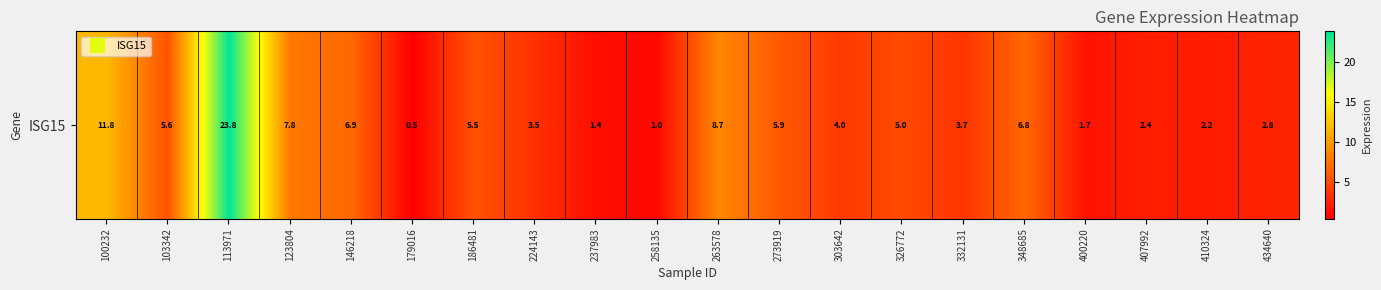

What is the smallest value displayed?

0.5